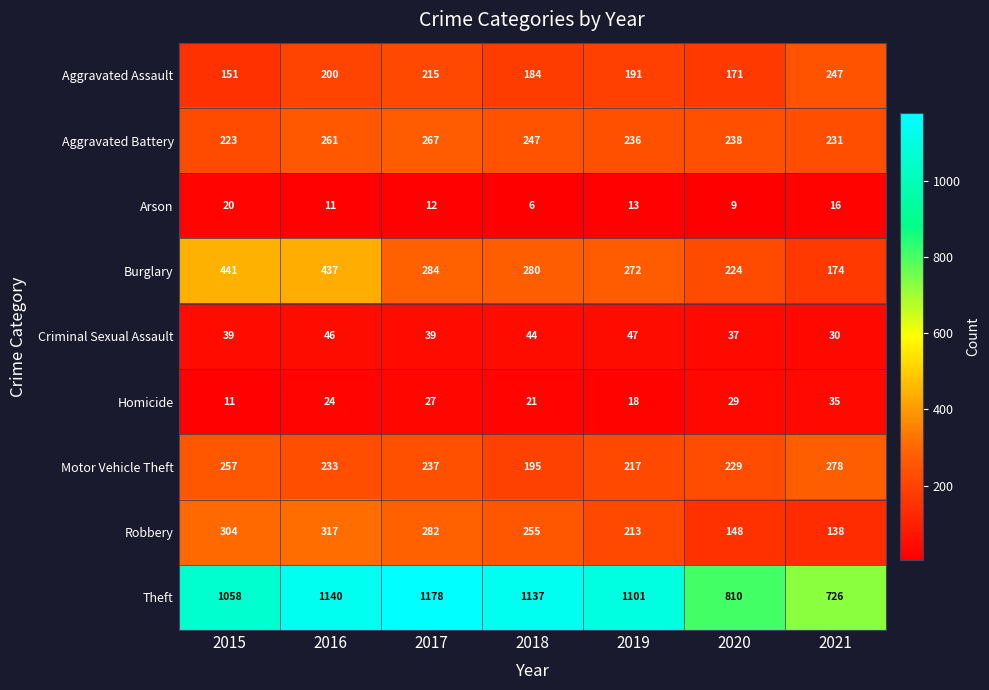

At how many categories does at least one series exceed 1009?

5